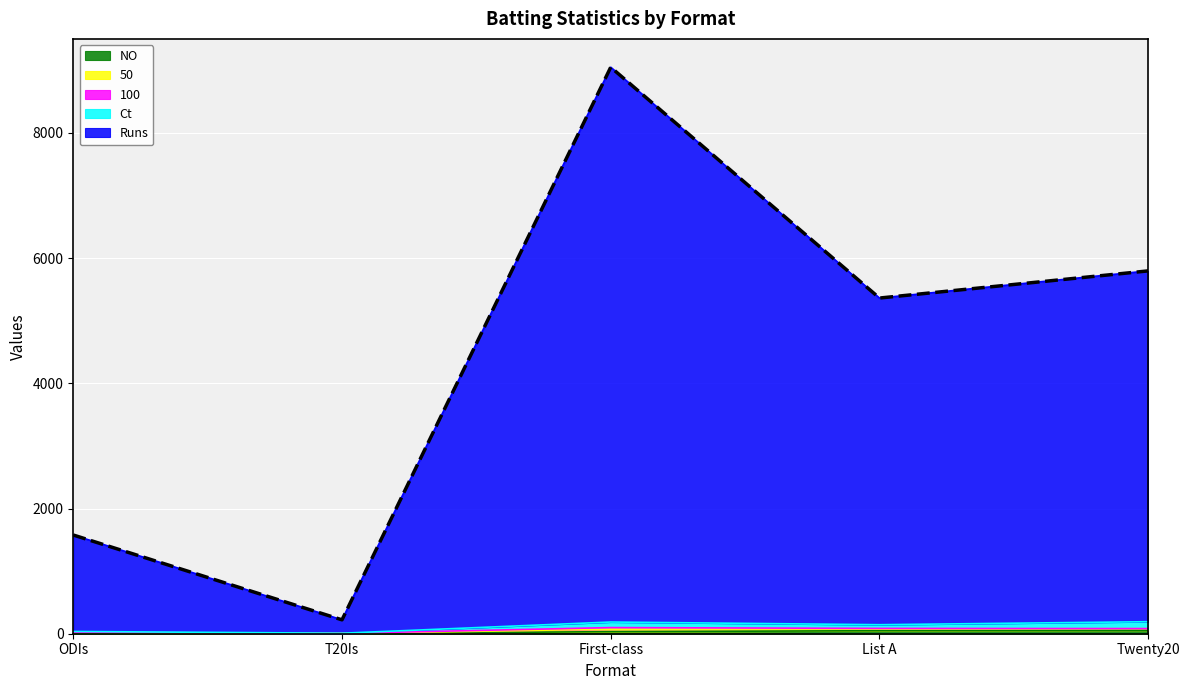

How many lines are shown in the chart?

5